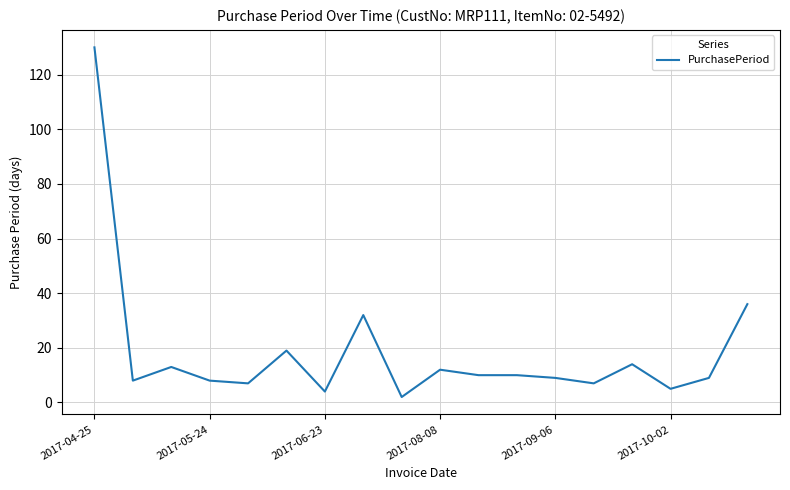

Reading left to right, transcribe all the data shown in this chart.

130	8	13	8	7	19	4	32	2	12	10	10	9	7	14	5	9	36